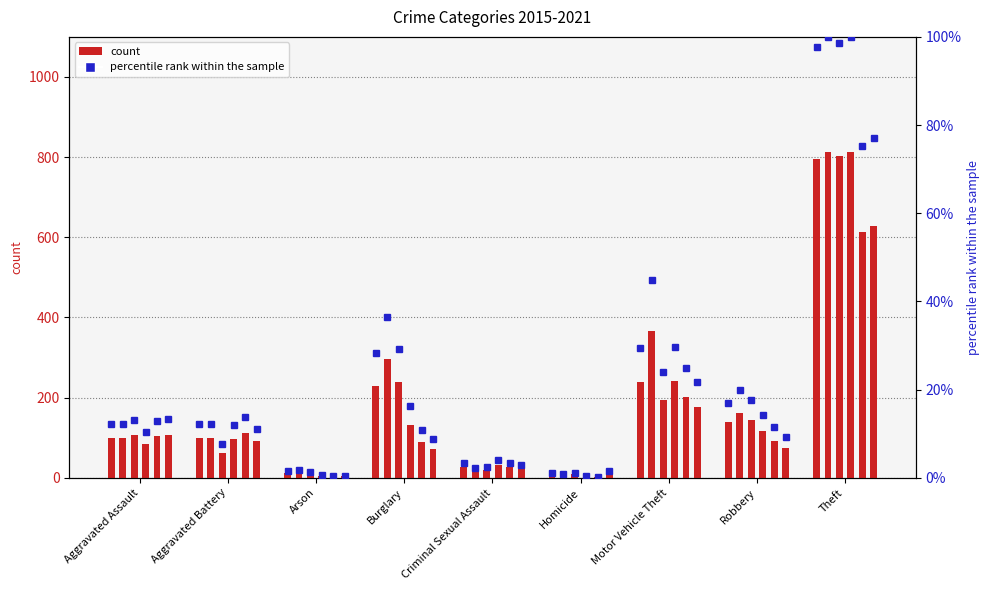

List the labels in order of value, smallest first.

Homicide, Arson, Criminal Sexual Assault, Aggravated Assault, Aggravated Battery, Robbery, Burglary, Motor Vehicle Theft, Theft